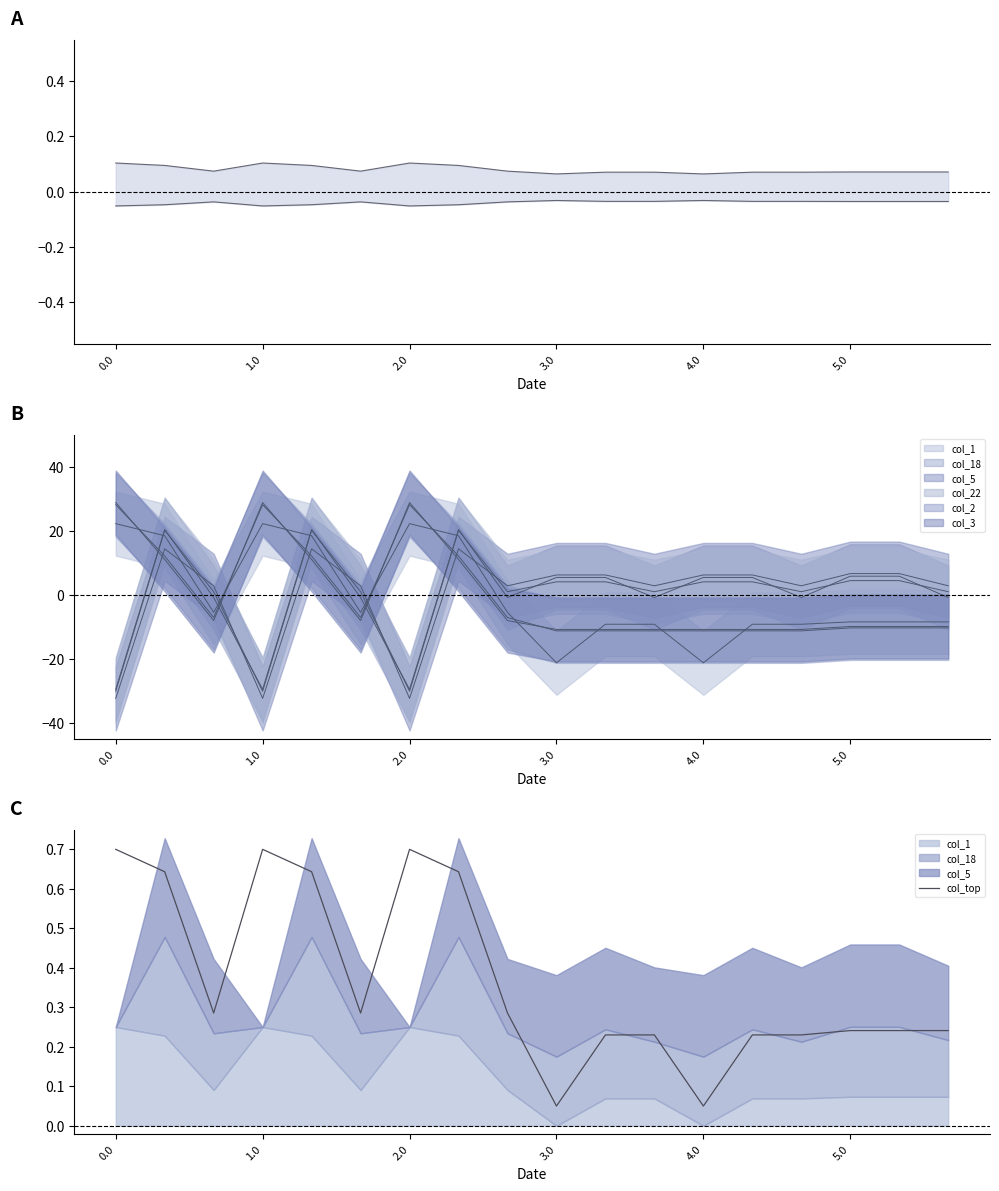

The col_top series shows 0.3 at 0.0. True or false?

False